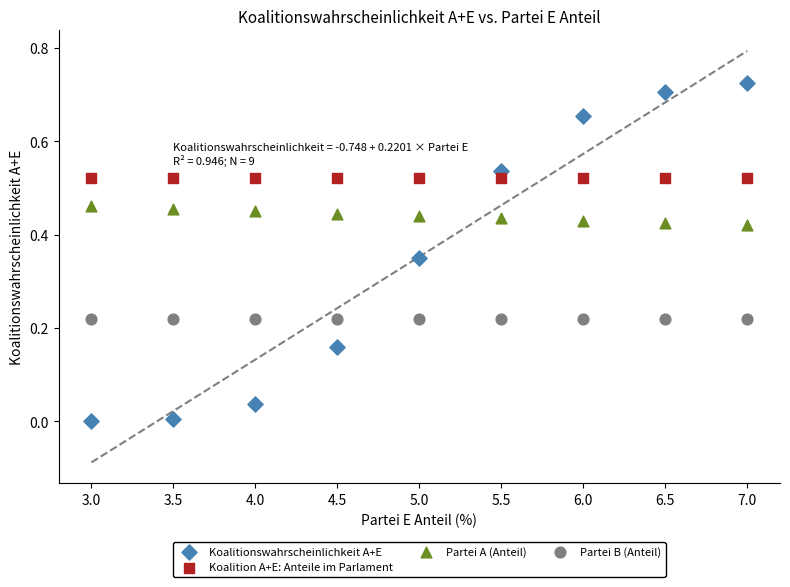

Which series reaches the maximum Y coordinate?

Koalitionswahrscheinlichkeit A+E